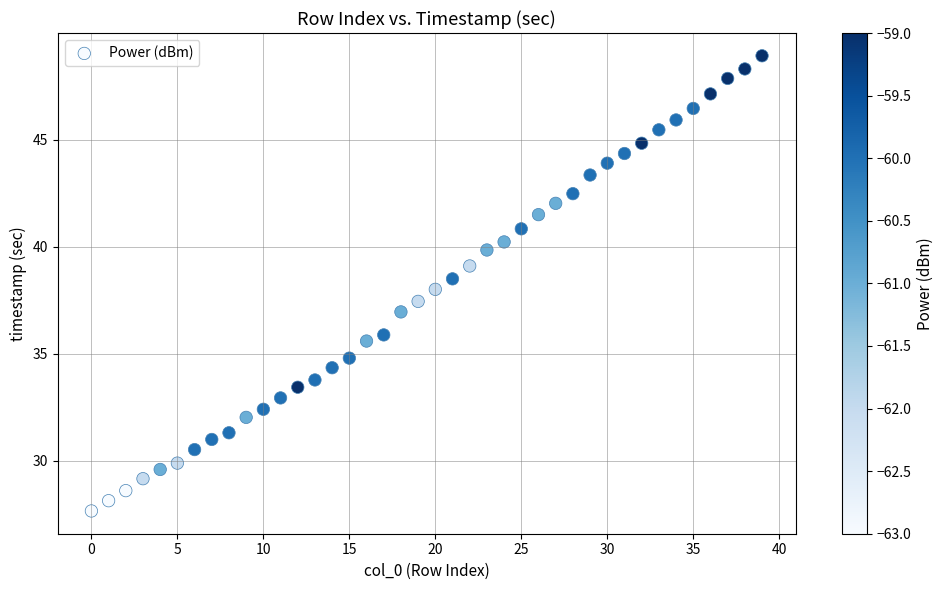

What is the range of Y values (max minus min)?

21.2